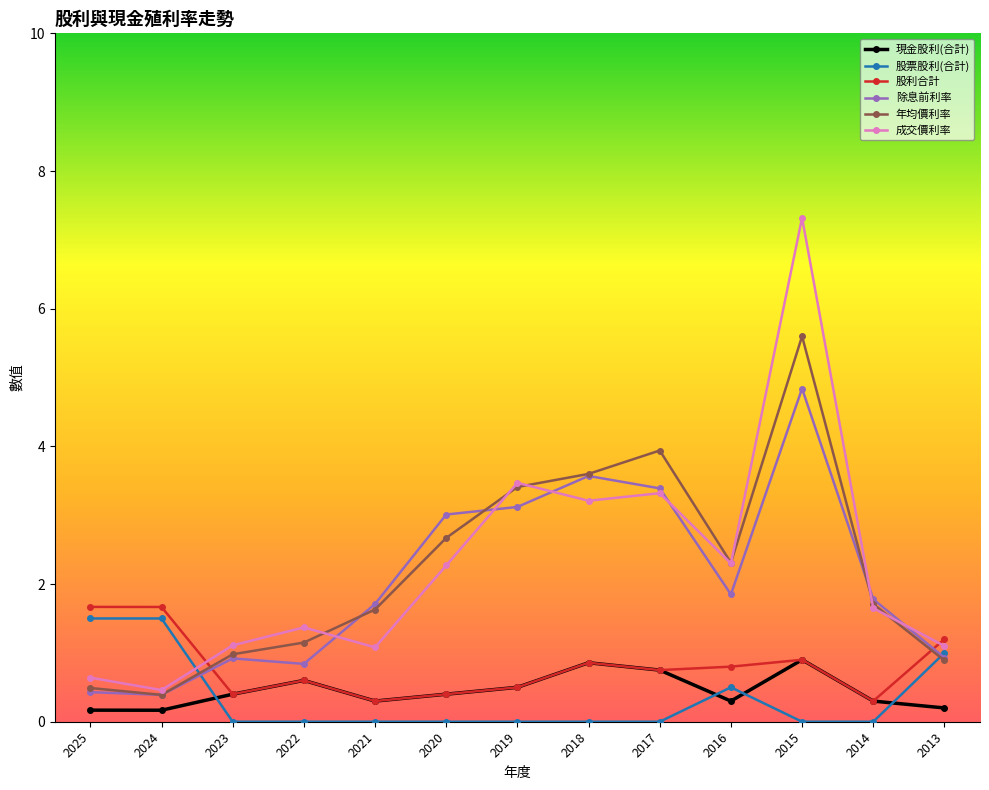

What is the value of the 股利合計 point at the 4th from the left?

0.6